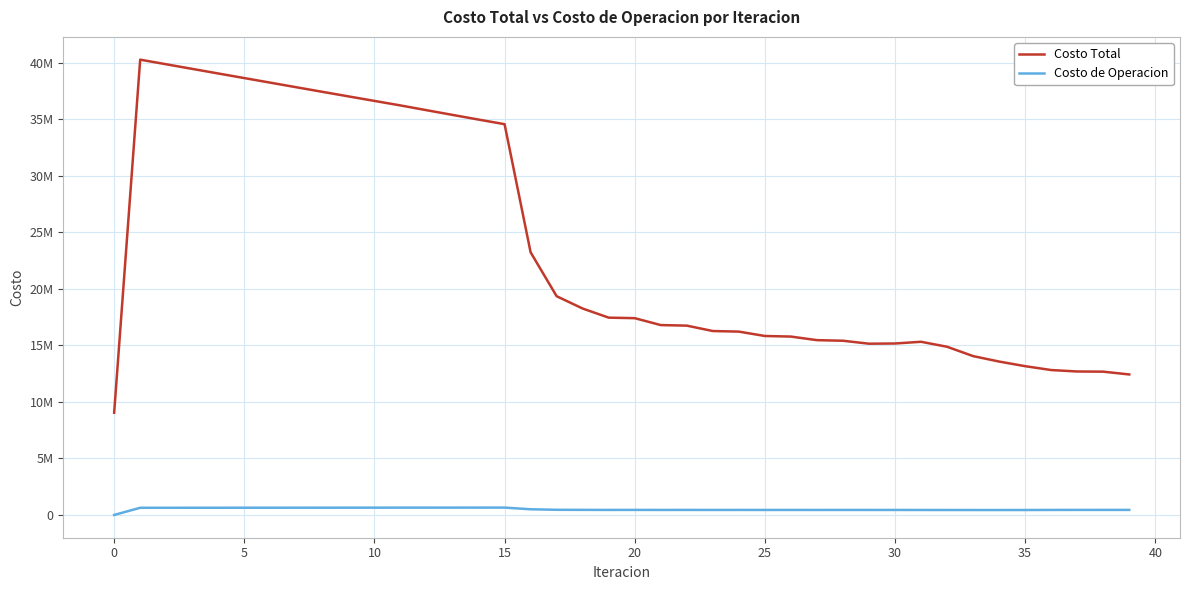

Rank the series by their average value, from lowest to highest.

Costo de Operacion, Costo Total